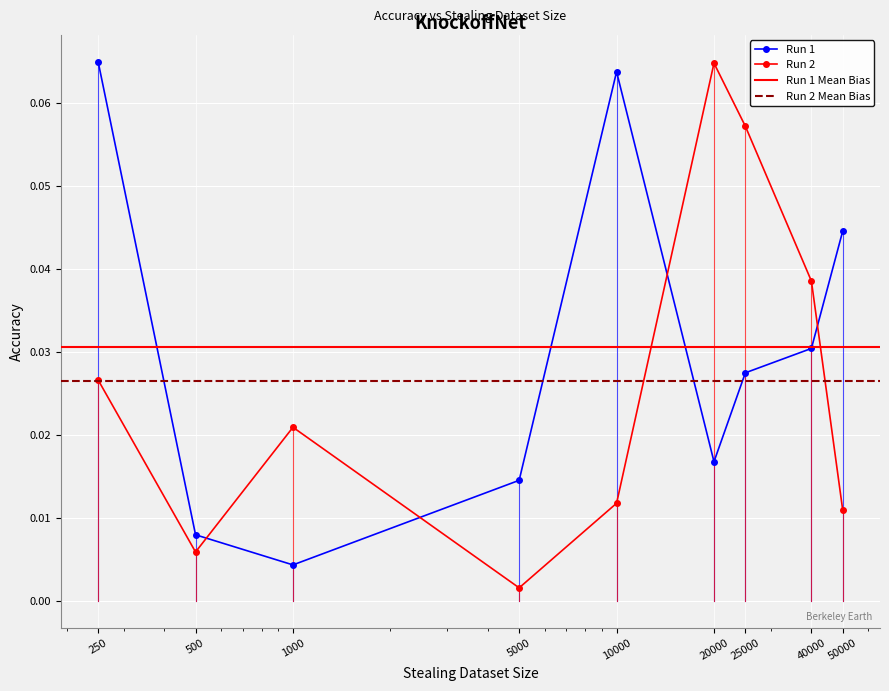

At how many categories does at least one series exceed 0?

9